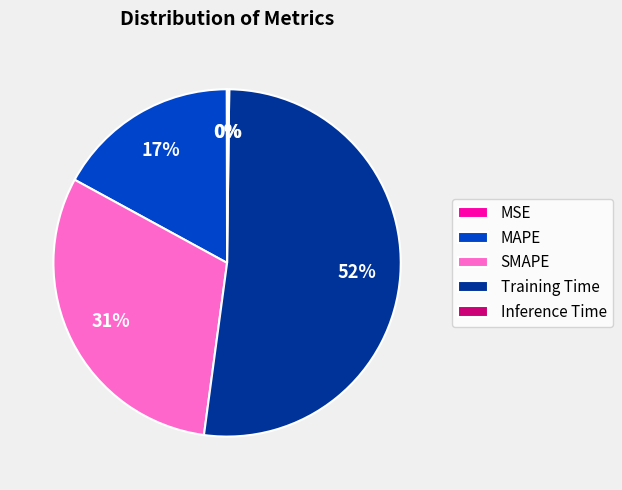

What is the majority slice?

Training Time